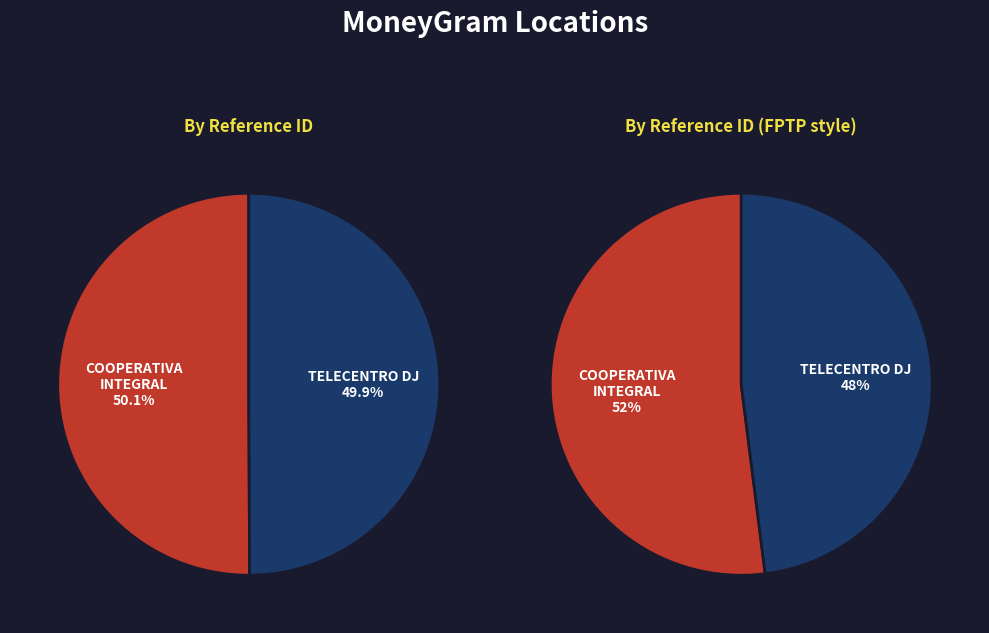

Which has a higher value, TELECENTRO DJ or COOPERATIVA INTEGRAL DE AHORRO Y CREDITO?

COOPERATIVA INTEGRAL DE AHORRO Y CREDITO